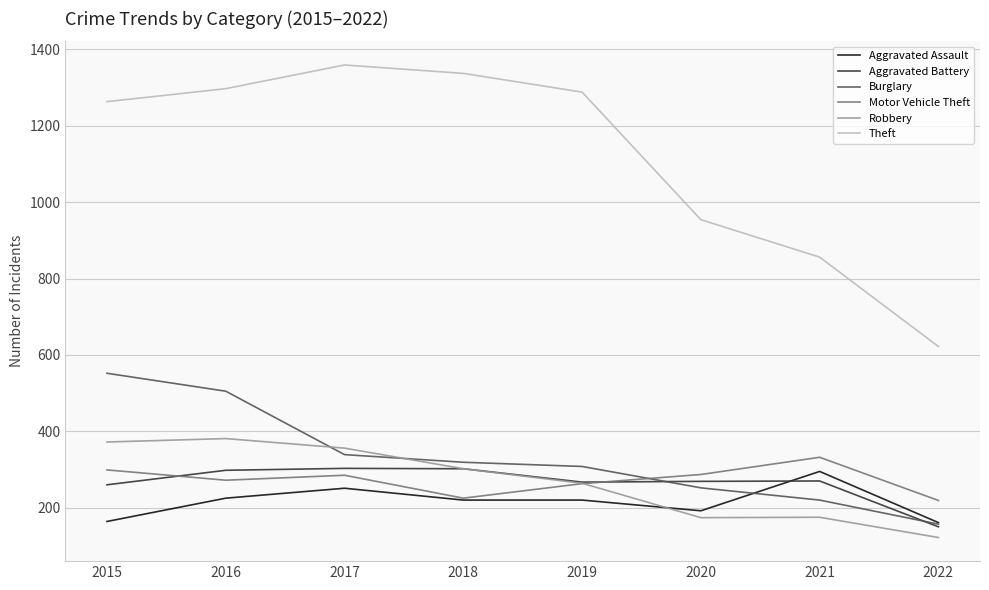

What is the difference between the Robbery values at 2021 and 2019?

89